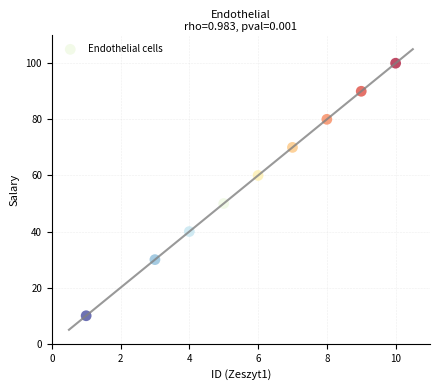

What is the range of X values (max minus min)?

9